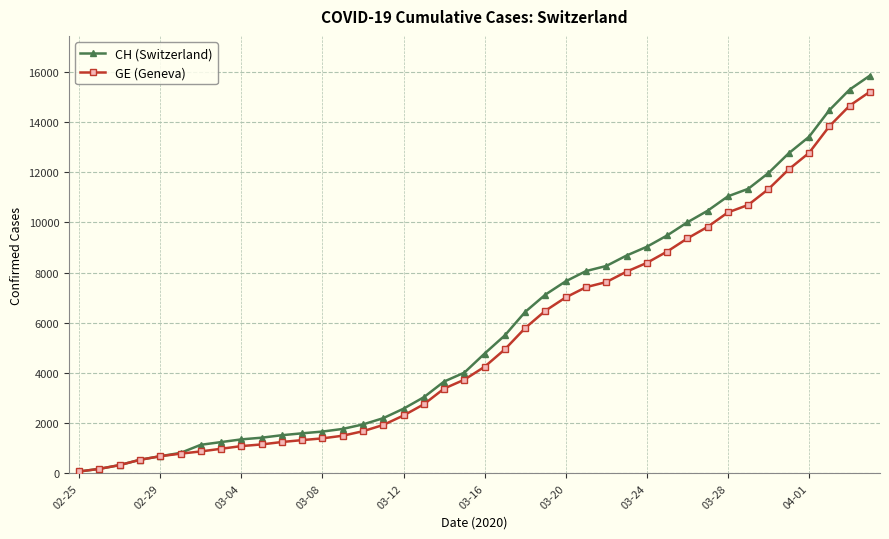

What is the maximum value shown in the chart?

15850